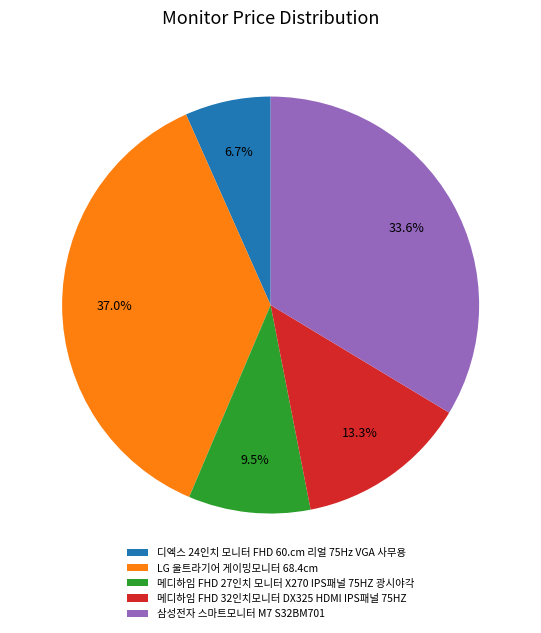

To the nearest percent, what is the average slice percentage?

20%